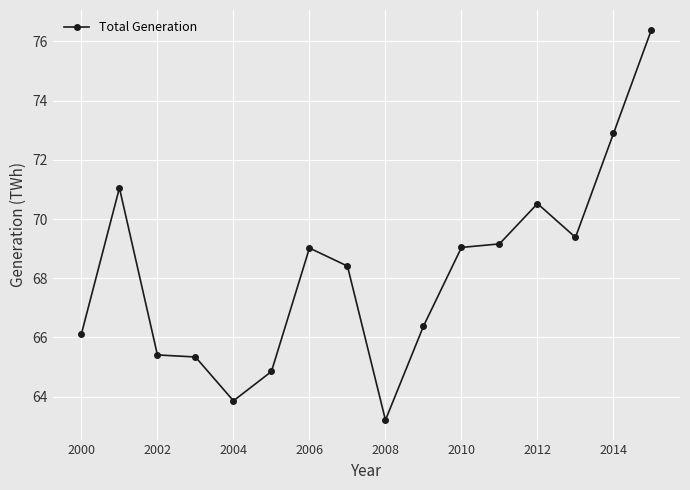

What is the value of the 8th point from the left?

68.4